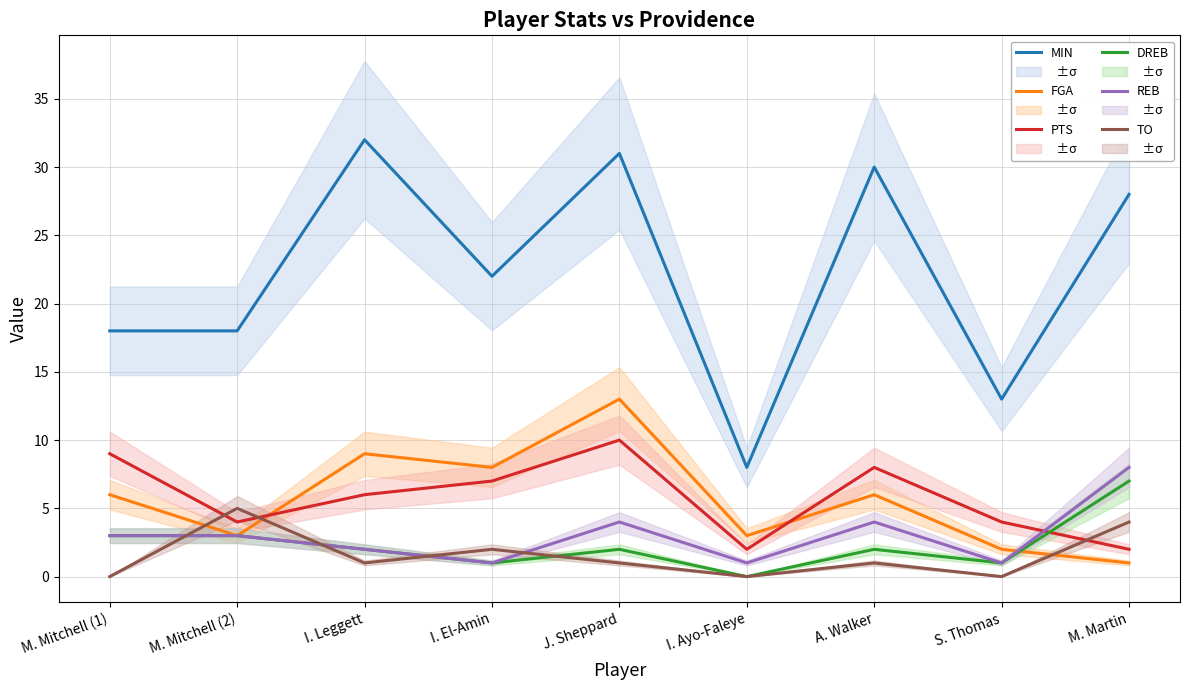

Which series has the widest spread of values?

MIN